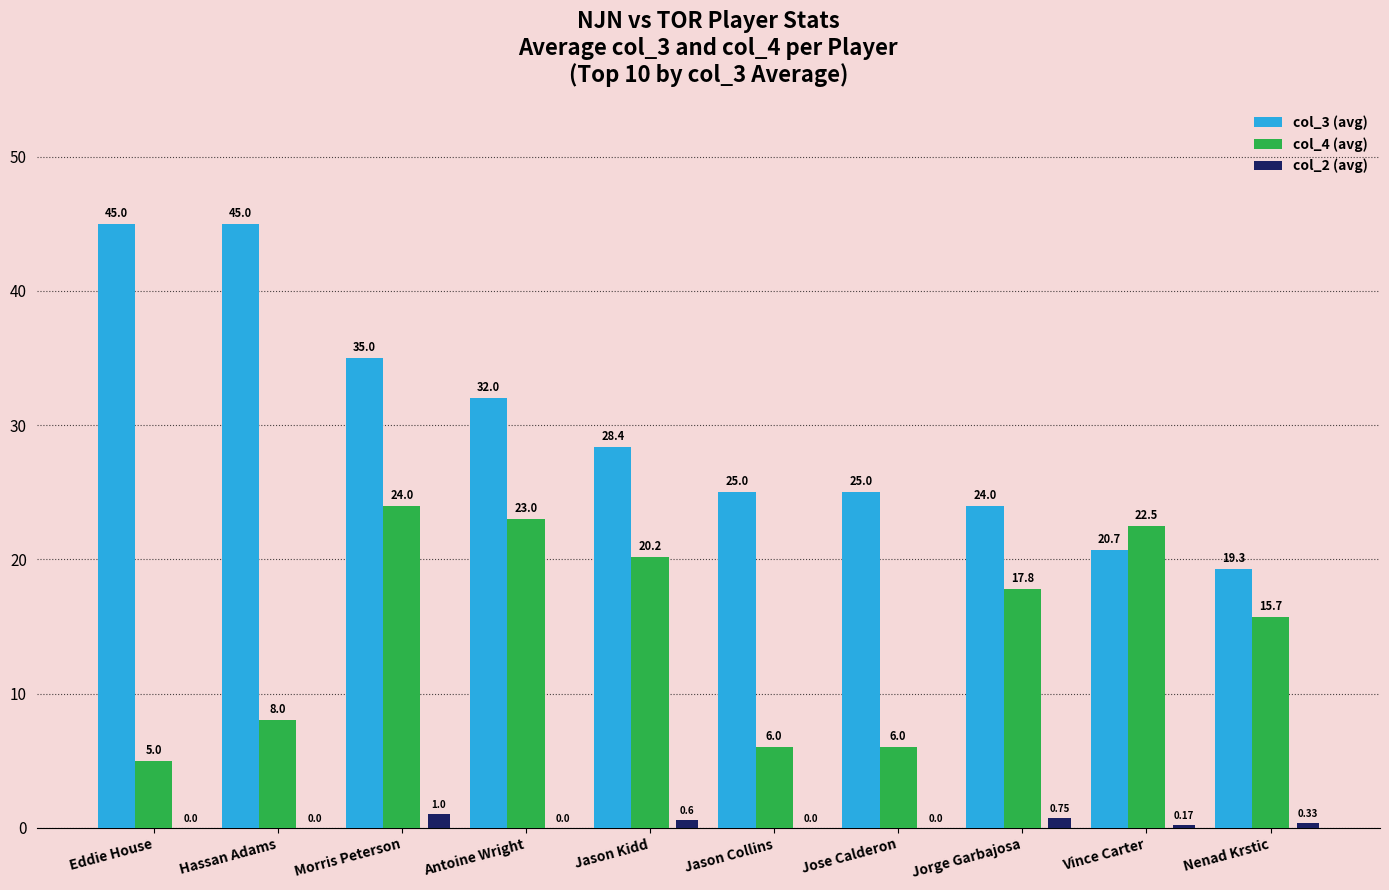

What value does the col_3 (avg) series have at Jorge Garbajosa?

24.0